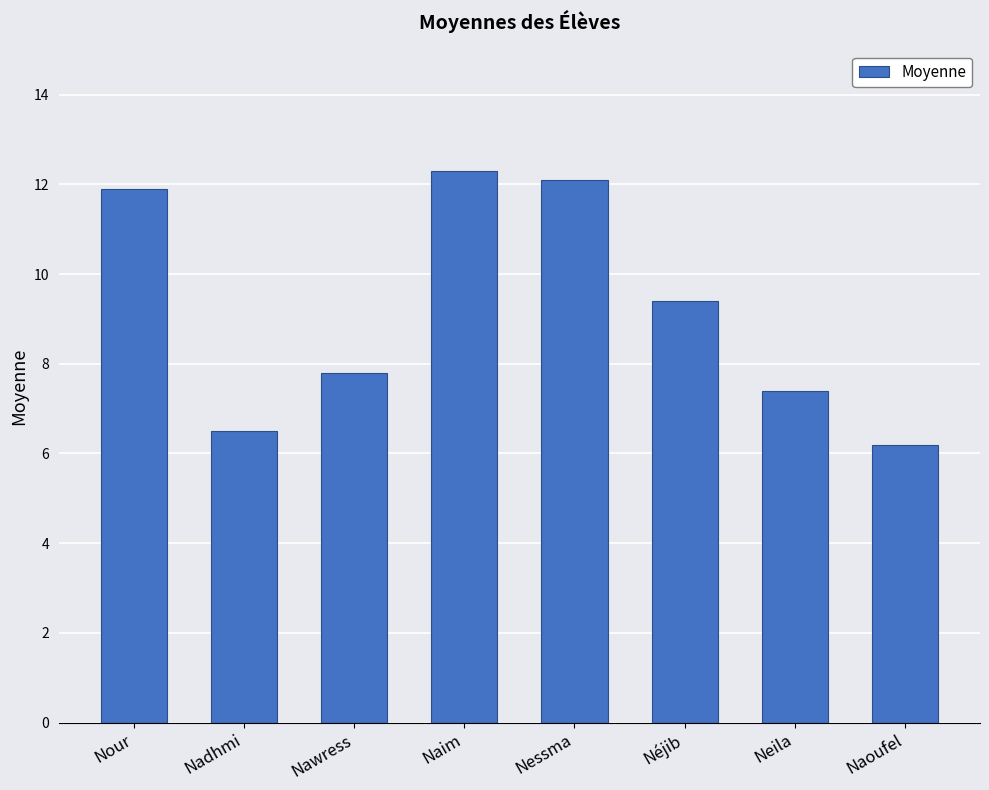

What is the approximate value at Nour?

11.9